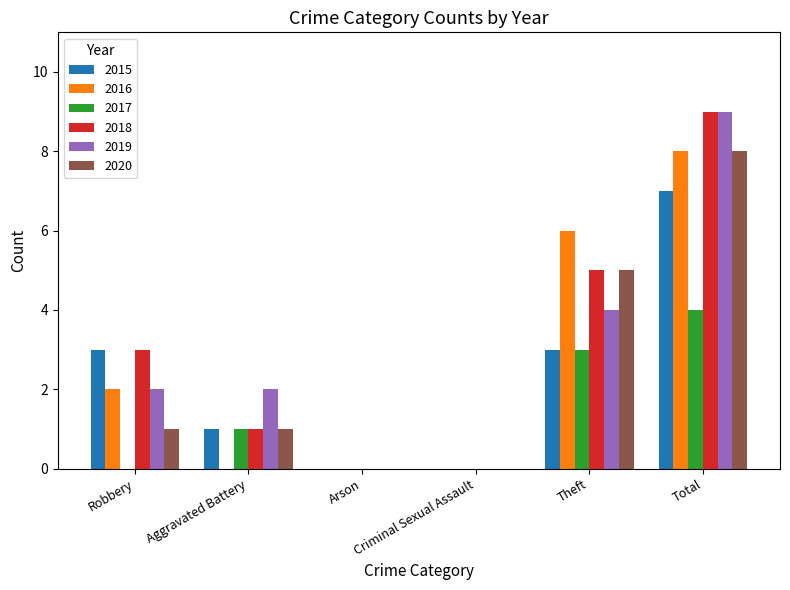

The 2016 series shows 6 at Theft. True or false?

True